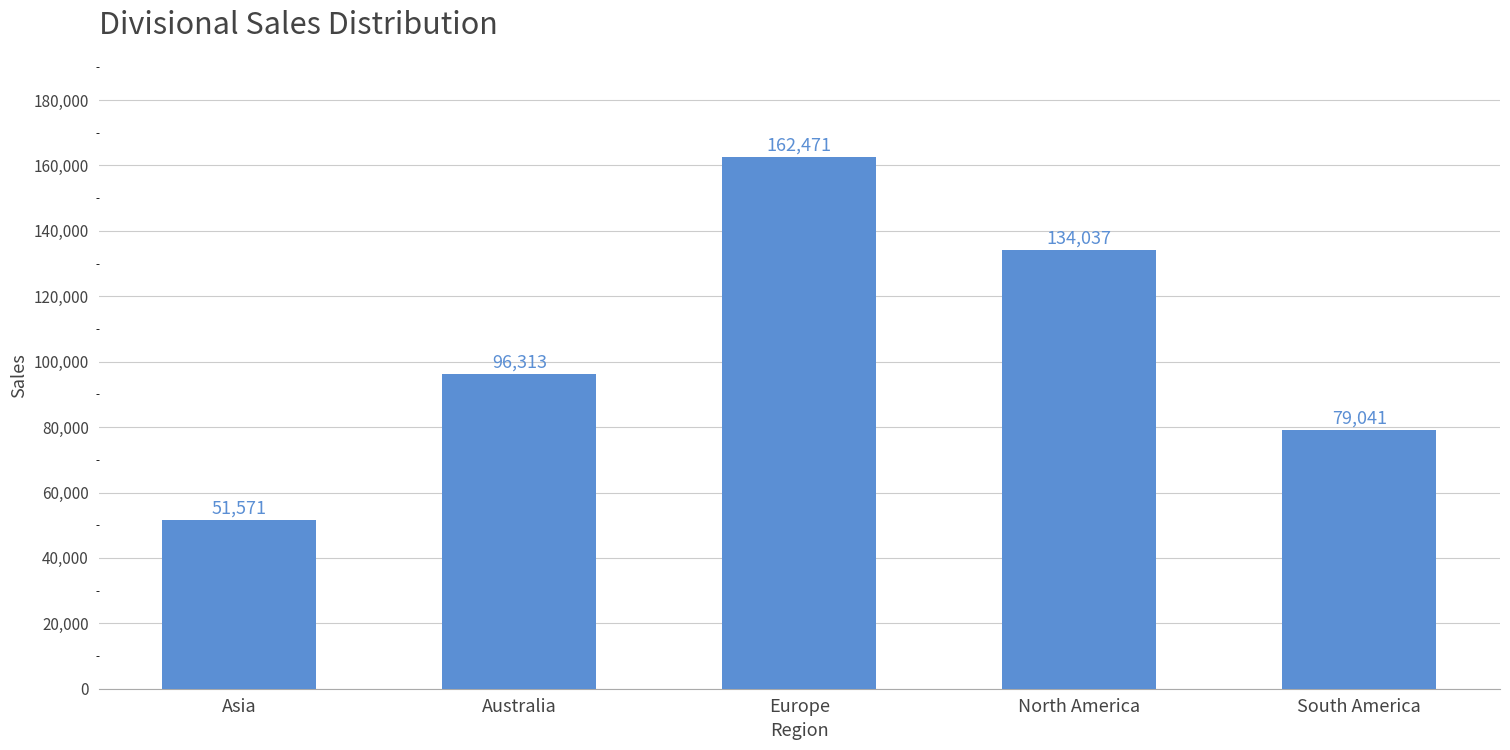

What is the difference between the maximum and minimum values?

110900